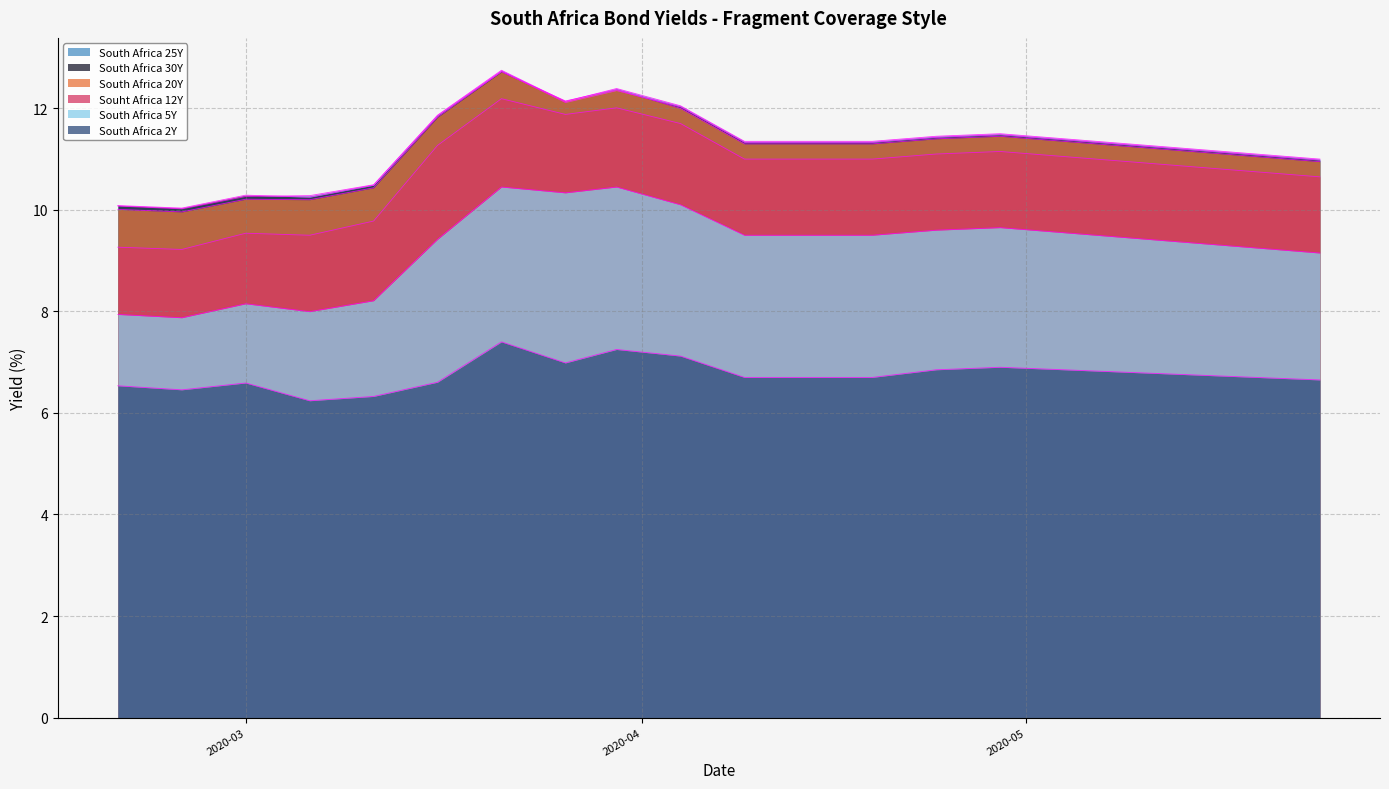

Which has a higher value, 2020-03-01 or 2020-03-11?

2020-03-01